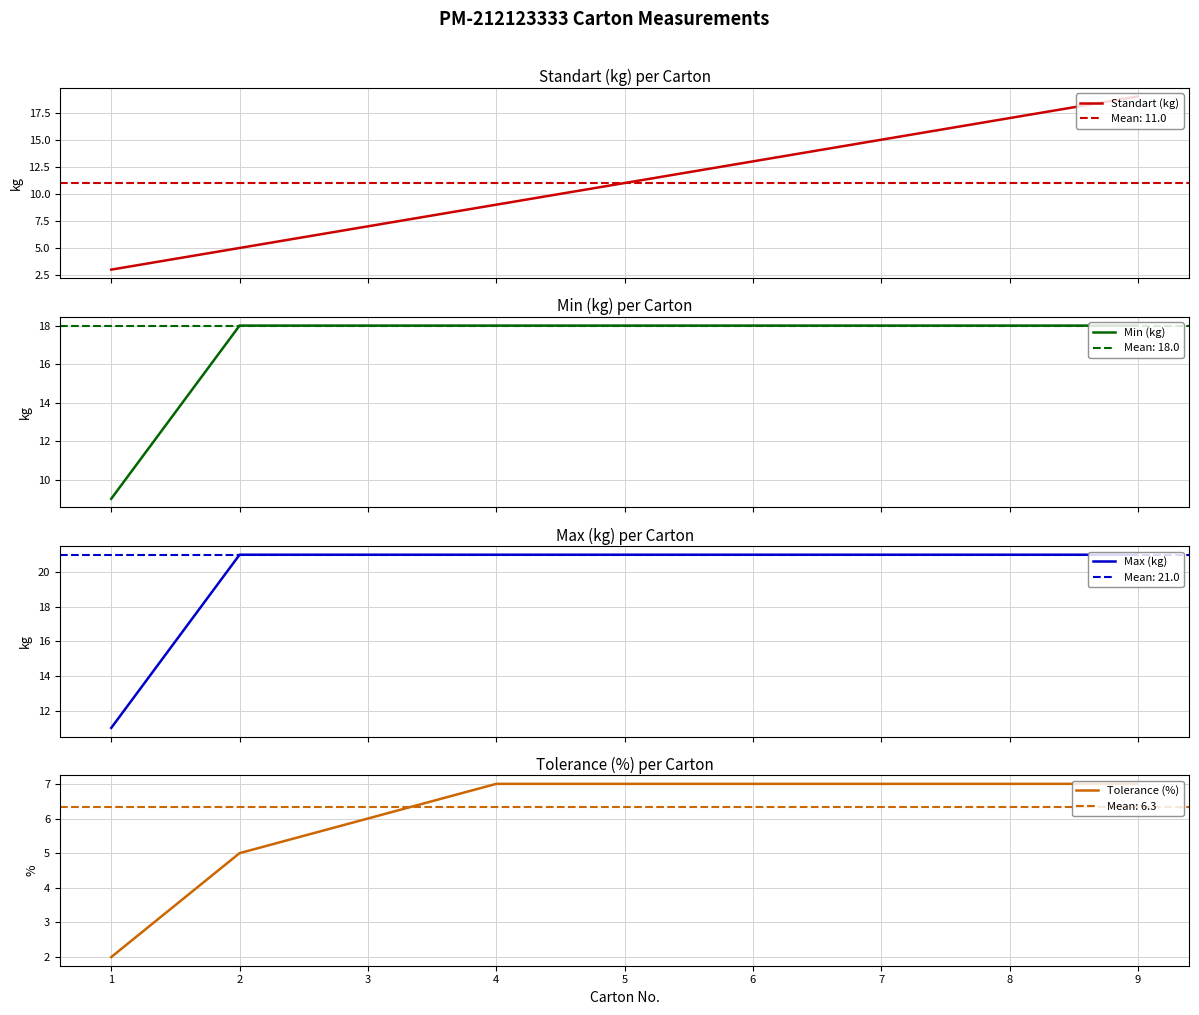

Reading right to left, what are all the values shown in this chart?

Standart (kg): 19	17	15	13	11	9	7	5	3
Min (kg): 18	18	18	18	18	18	18	18	9
Max (kg): 21	21	21	21	21	21	21	21	11
Tolerance (%): 7	7	7	7	7	7	6	5	2